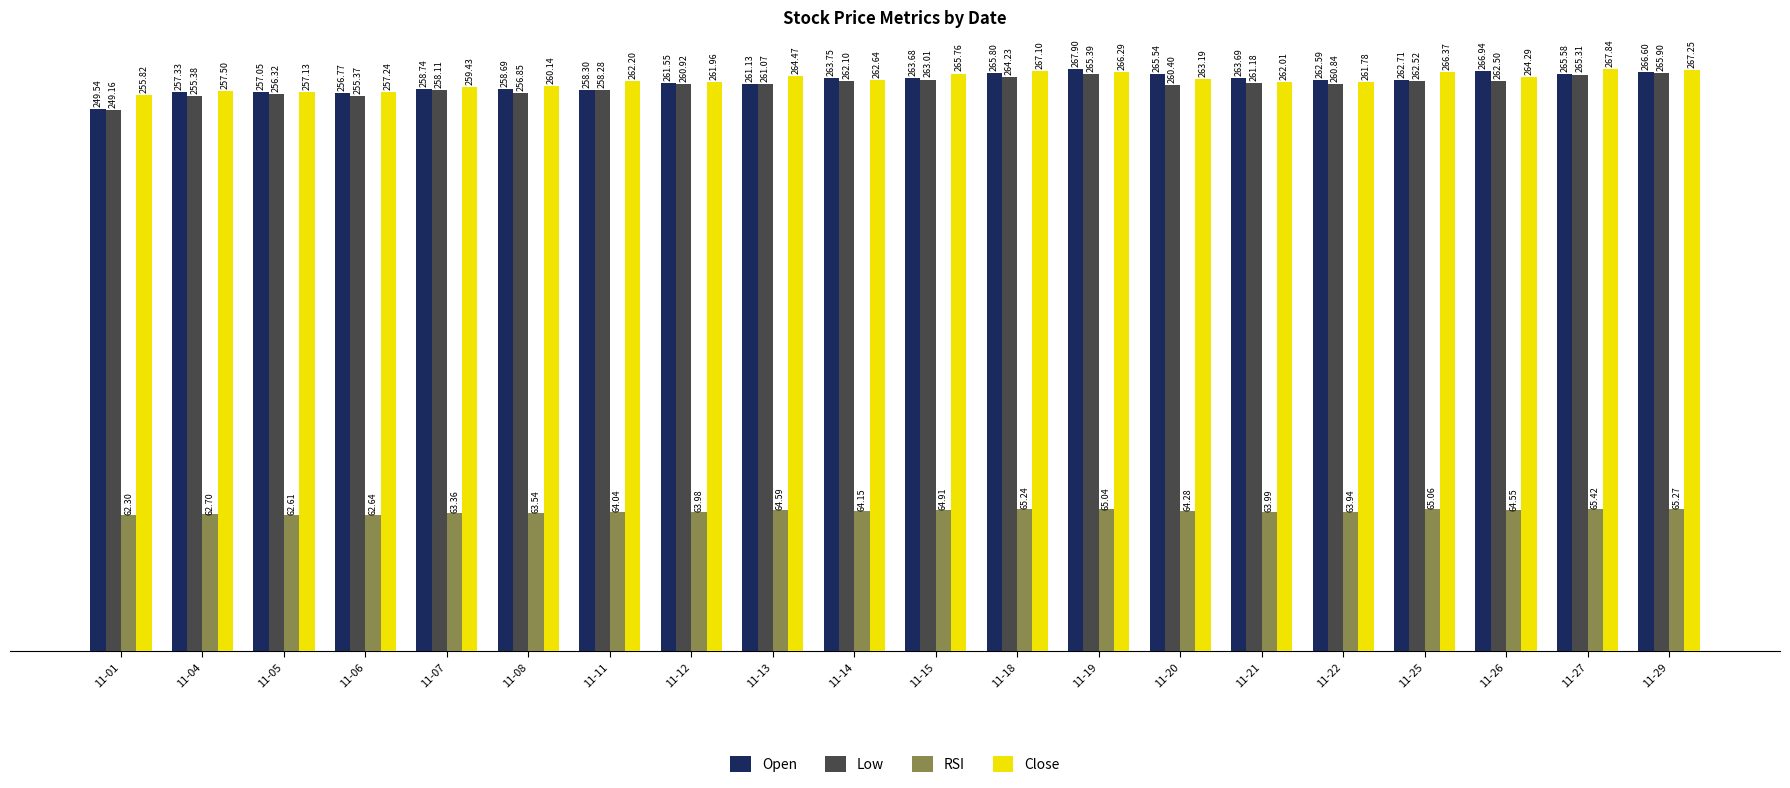

At which label does Low first exceed 261?

11-13